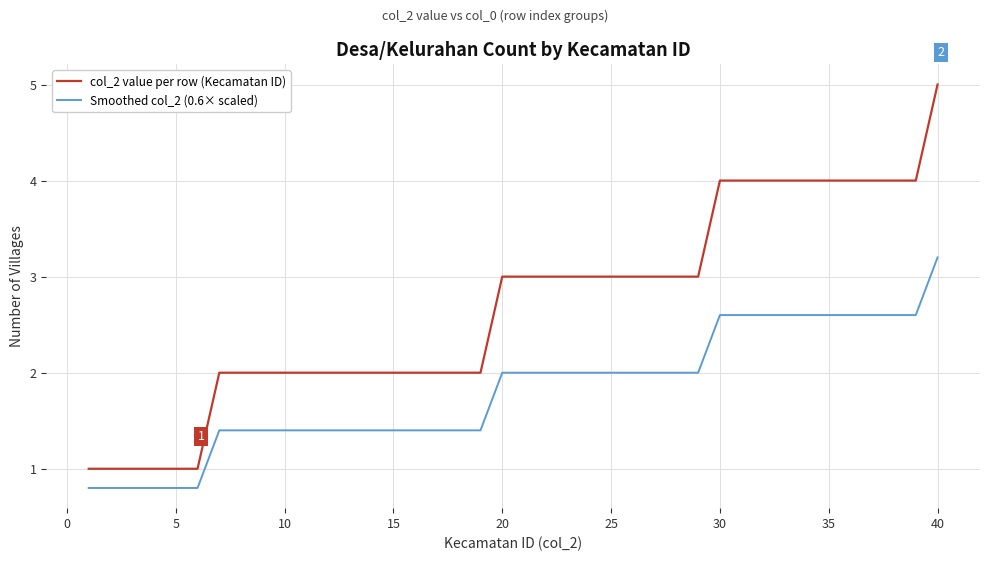

What is the minimum value for col_2 value per row (Kecamatan ID)?

1.0